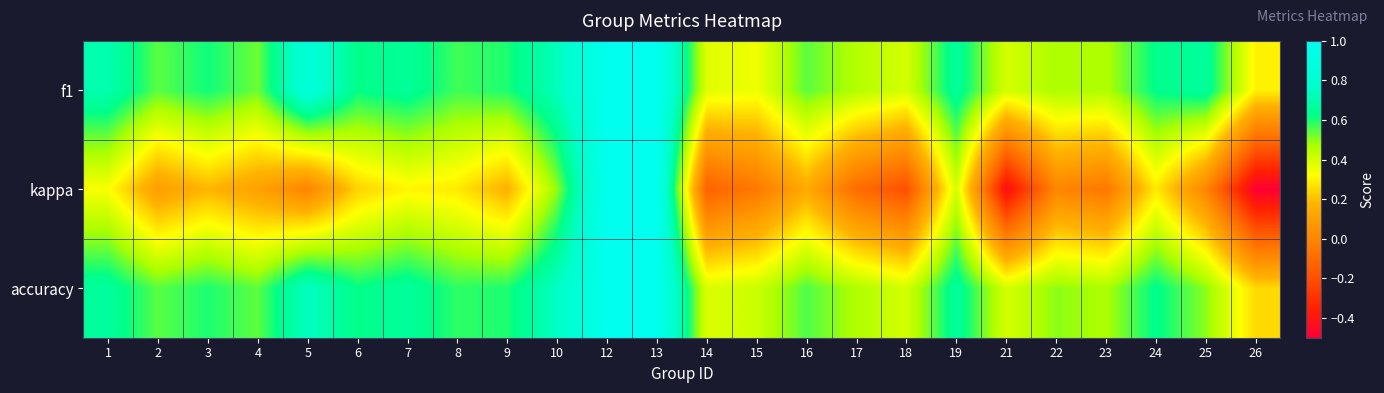

How many series are shown in this chart?

3